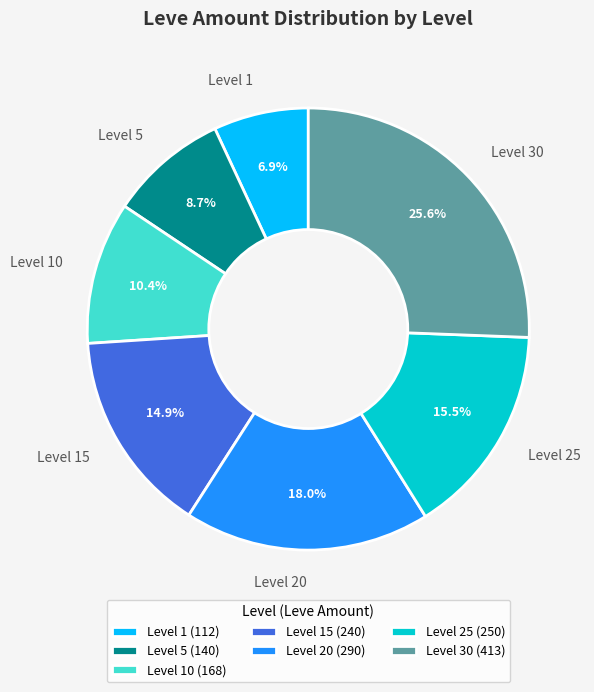

Approximately how many times larger is the value at Level 30 compared to Level 10?

2.5